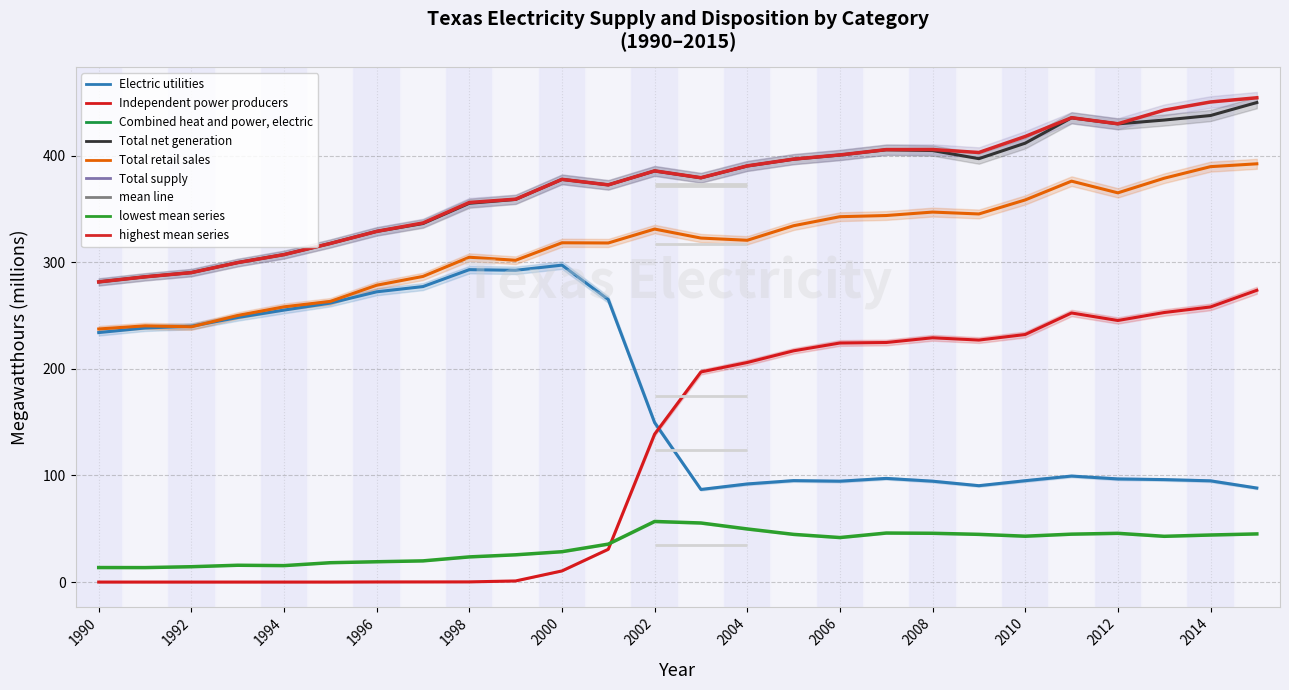

How many interior local peaks does the Total retail sales series have?

6